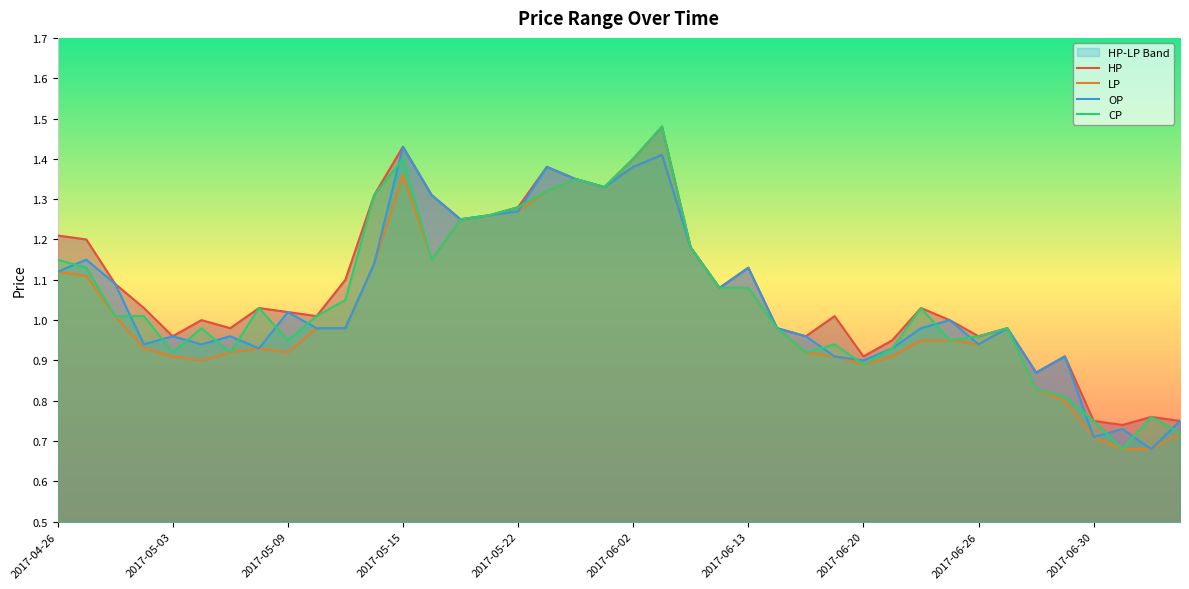

True or false: HP has a value of 1.2 at 2017-07-05.

False